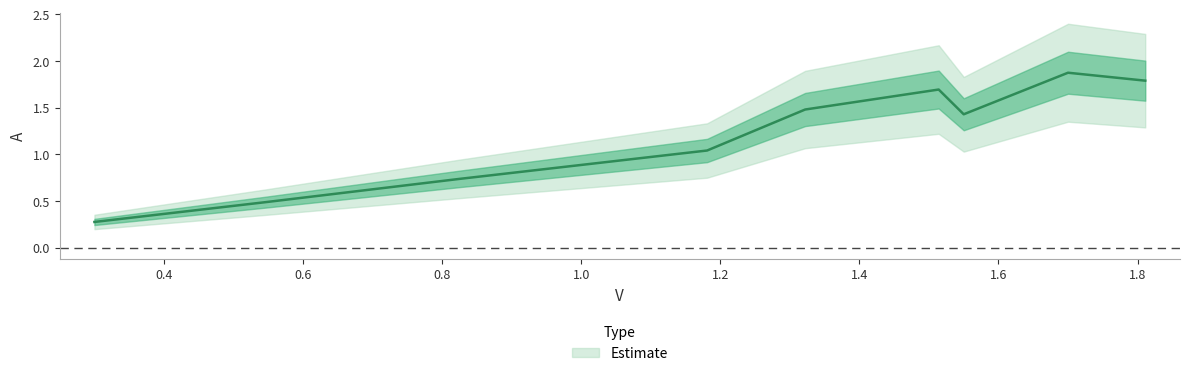

Reading left to right, list all the values displayed in this chart.

0.3	0.5	0.7	1.0	1.5	1.7	1.4	1.9	1.8